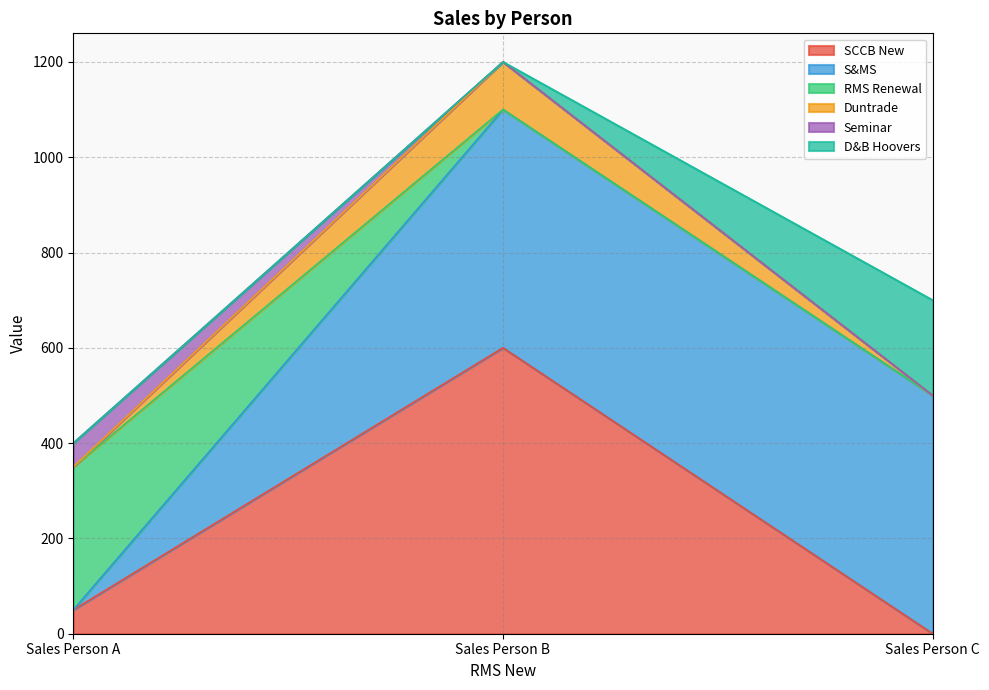

Reading right to left, what are all the values shown in this chart?

SCCB New: Sales Person C=0	Sales Person B=600	Sales Person A=50
S&MS: Sales Person C=500	Sales Person B=500	Sales Person A=0
RMS Renewal: Sales Person C=0	Sales Person B=0	Sales Person A=300
Duntrade: Sales Person C=0	Sales Person B=100	Sales Person A=0
Seminar: Sales Person C=0	Sales Person B=0	Sales Person A=50
D&B Hoovers: Sales Person C=200	Sales Person B=0	Sales Person A=0